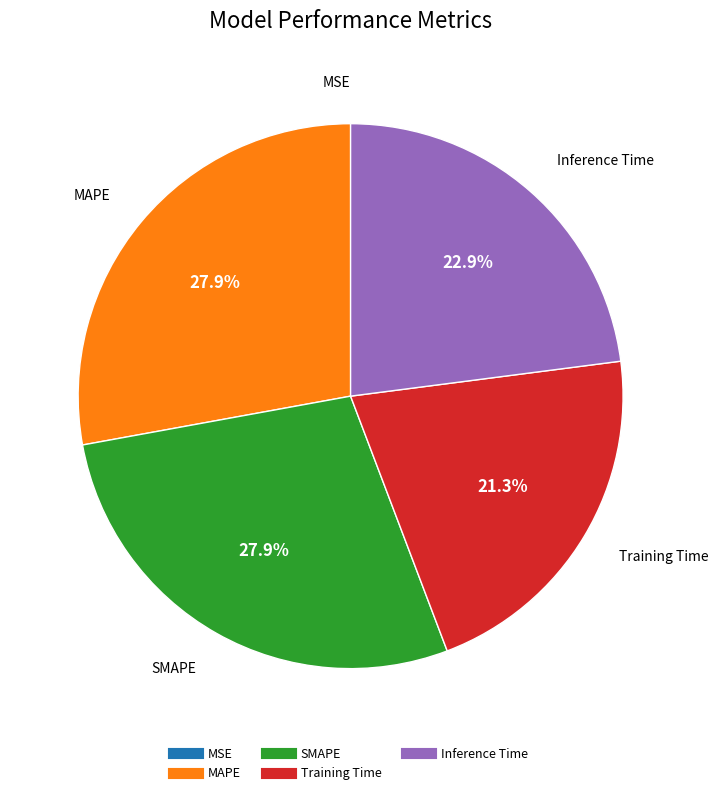

Which has a higher value, Inference Time or MAPE?

MAPE